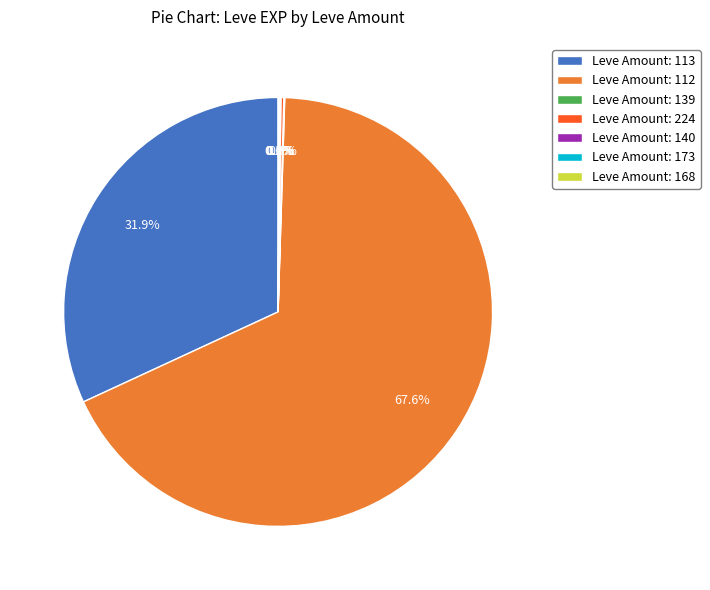

Which slice represents more than half of the pie?

Leve Amount: 112